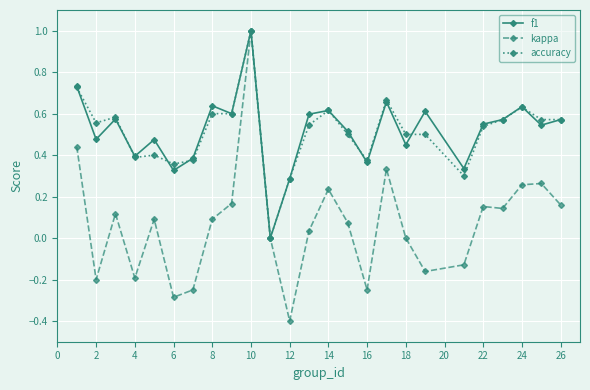

How many lines are shown in the chart?

3